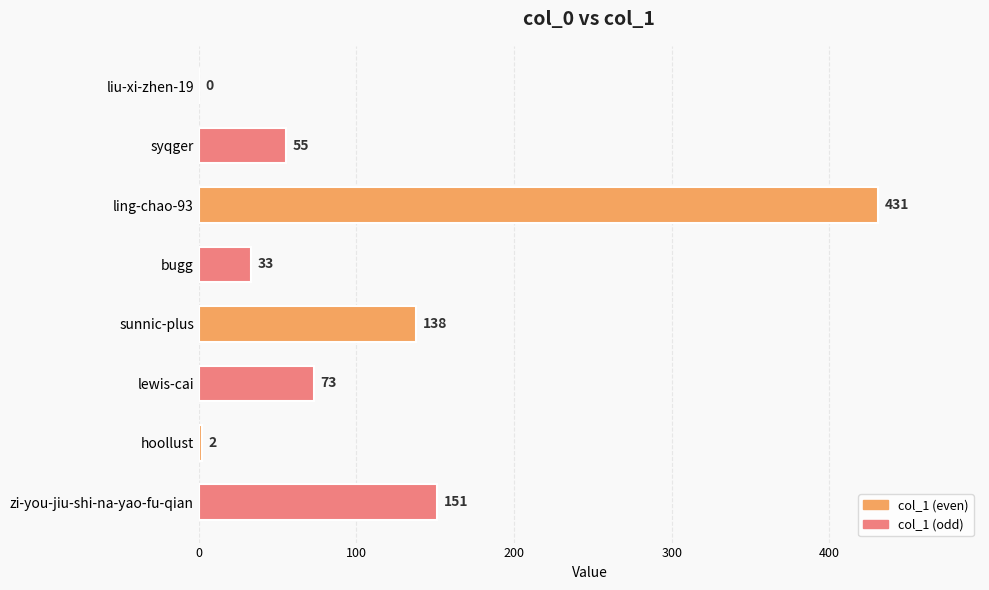

True or false: the data shows 562 at ling-chao-93.

False